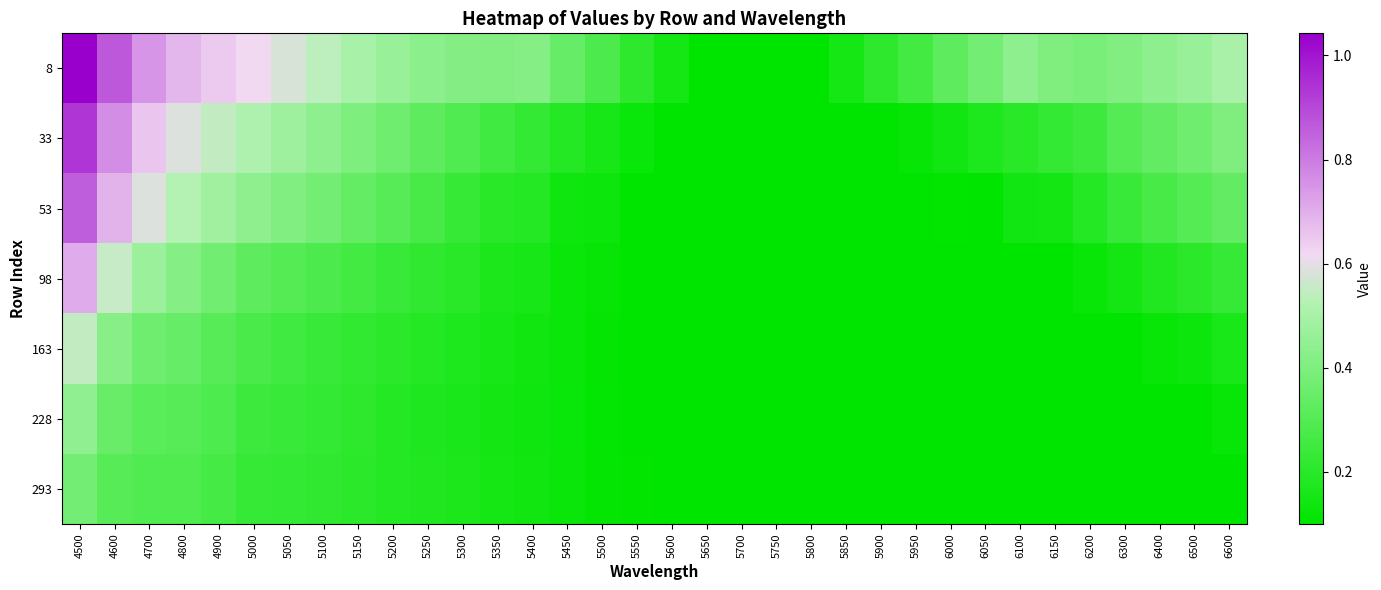

Which series has the largest range (max minus min)?

8